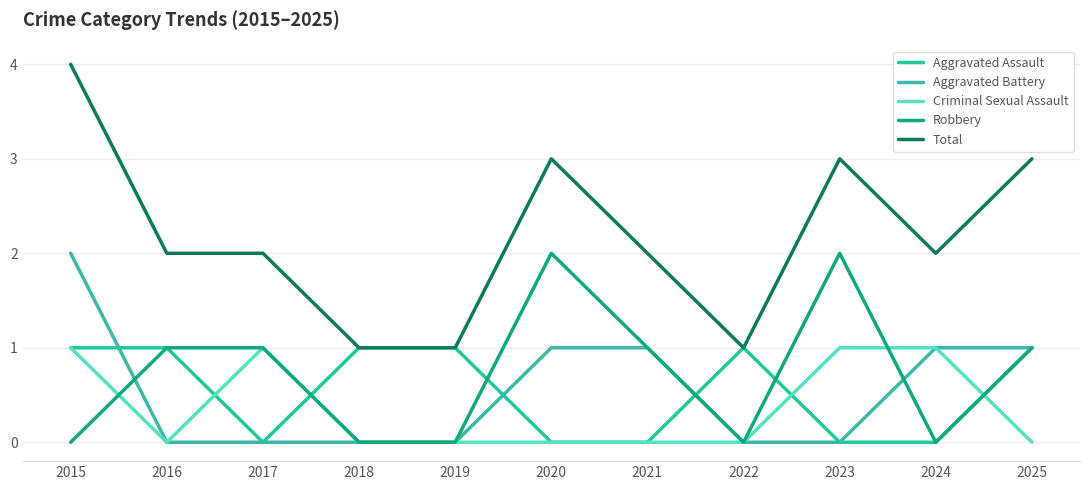

Is this an area chart (filled region under the line)?

No